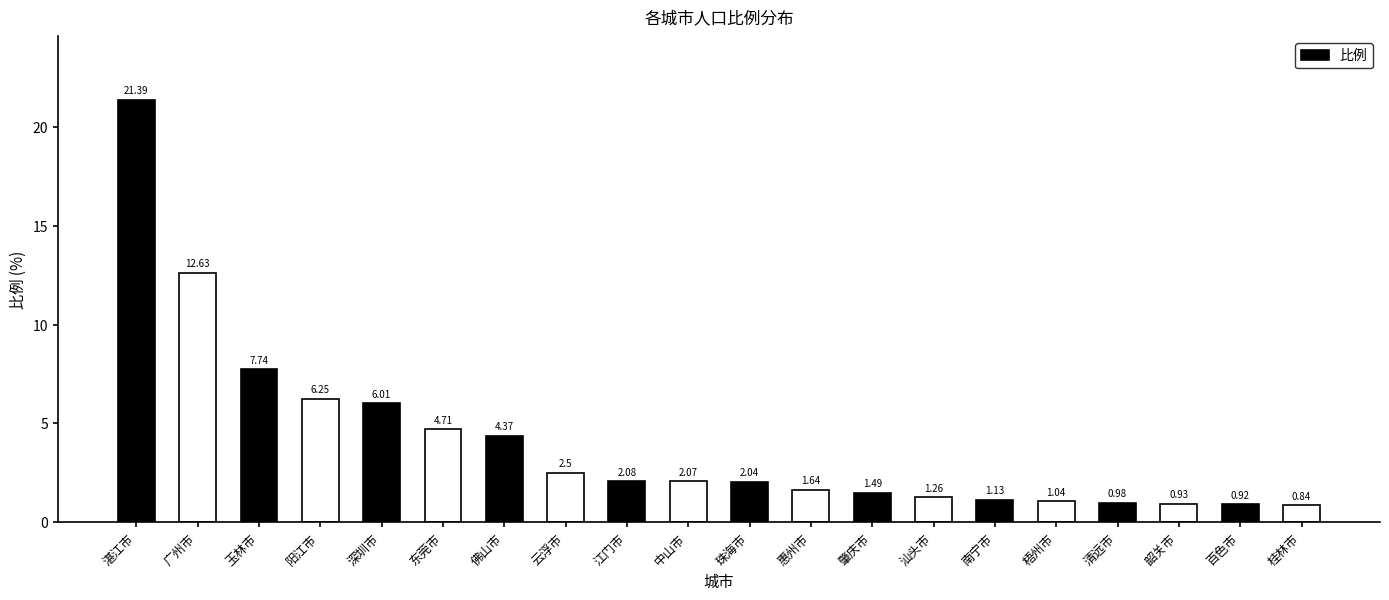

What is the label of the 1st bar from the right?

桂林市